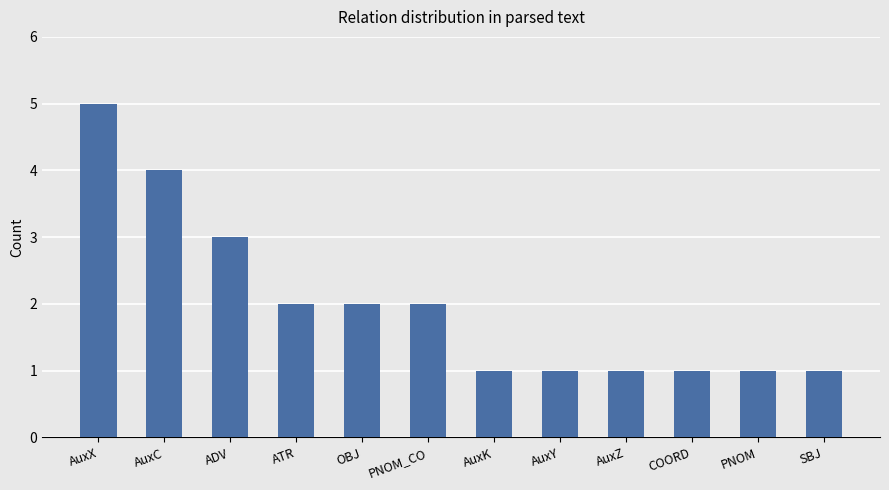

Does the chart contain stacked bars?

No